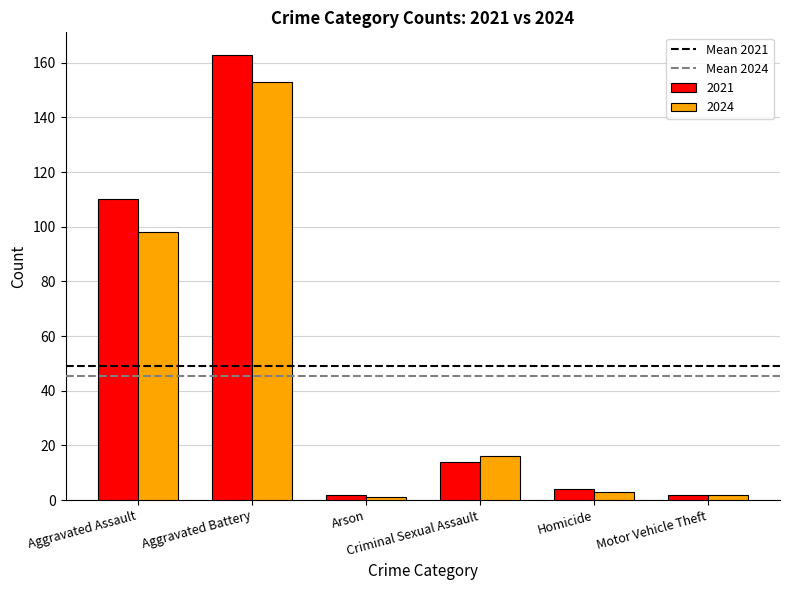

What is the minimum value shown in the chart?

1